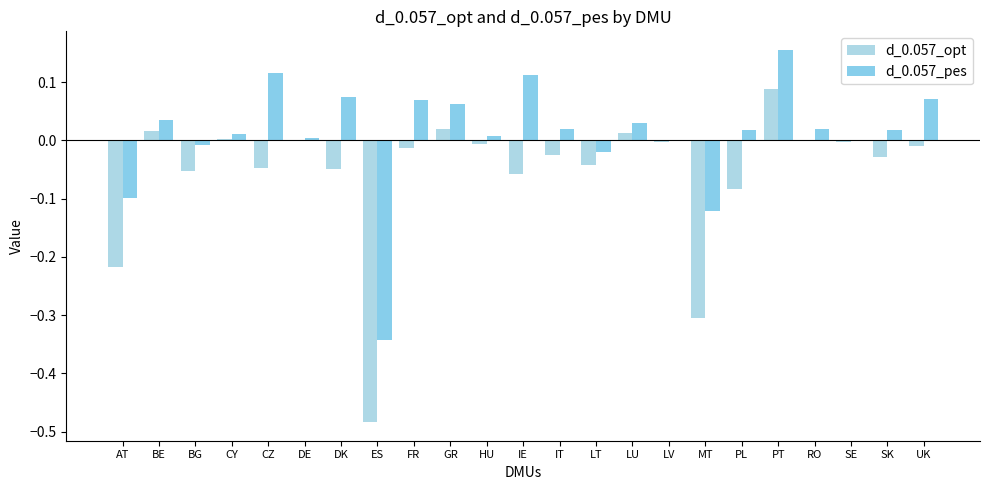

Which series has the largest total across all categories?

d_0.057_pes